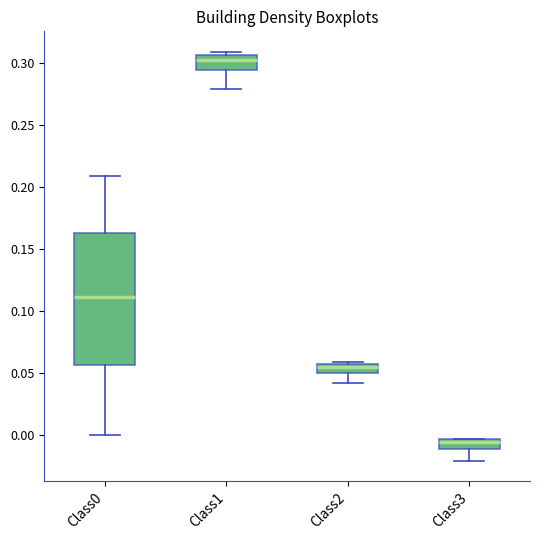

Comparing the boxes themselves (not the whiskers), which one is the tallest?

Class0